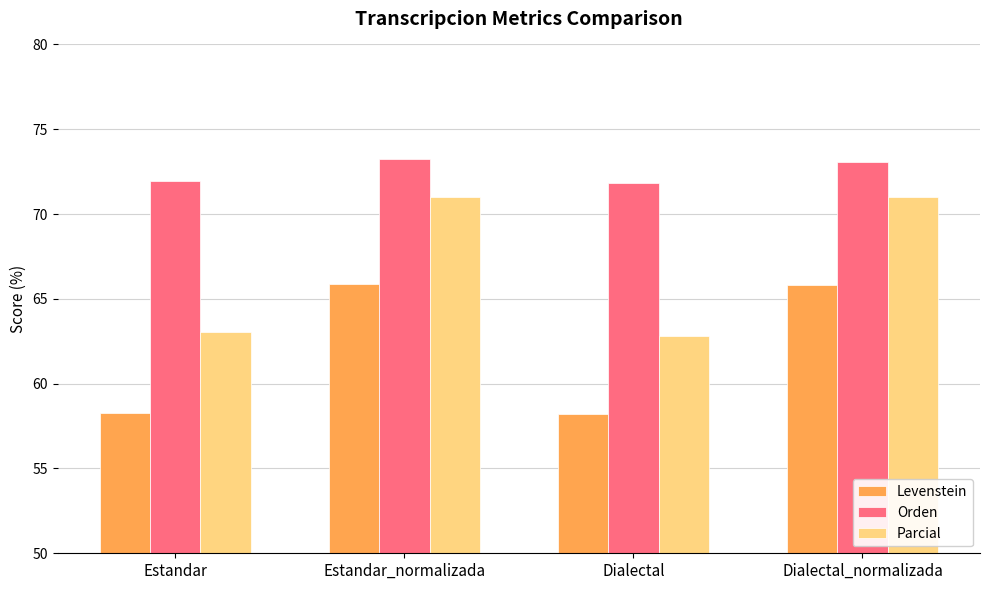

What is the spread (max minus min) of values at Estandar?

13.7